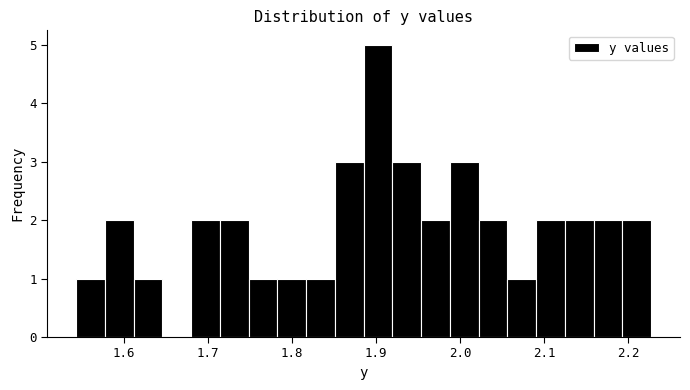

Read against the x-axis, roughly where is the centre of the tallest bar?

1.90